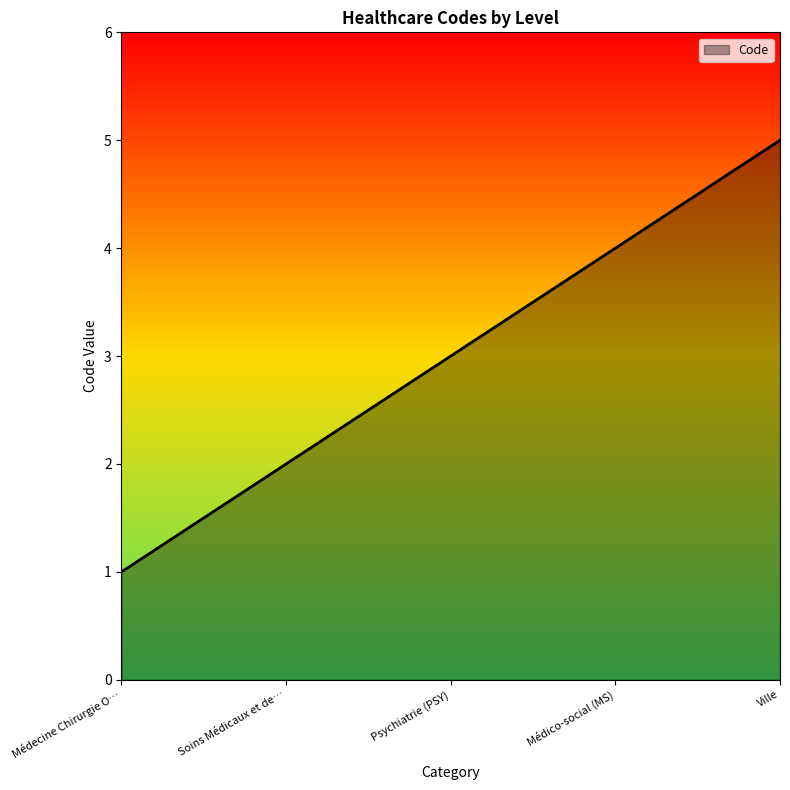

Reading left to right, what are all the values shown in this chart?

1	2	3	4	5